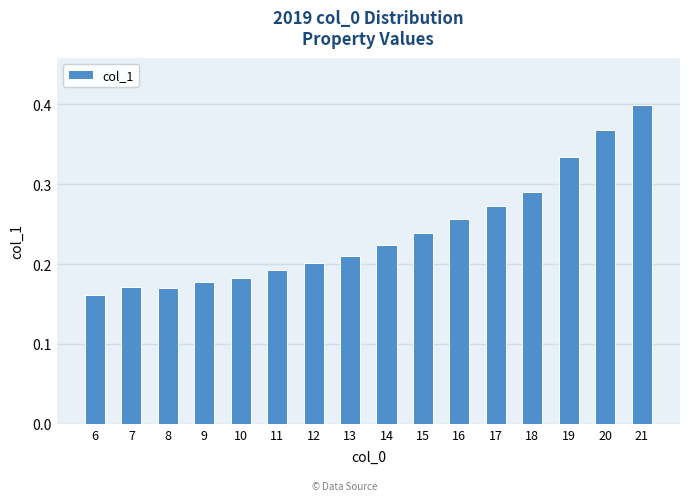

At which label is the value closest to 0?

6